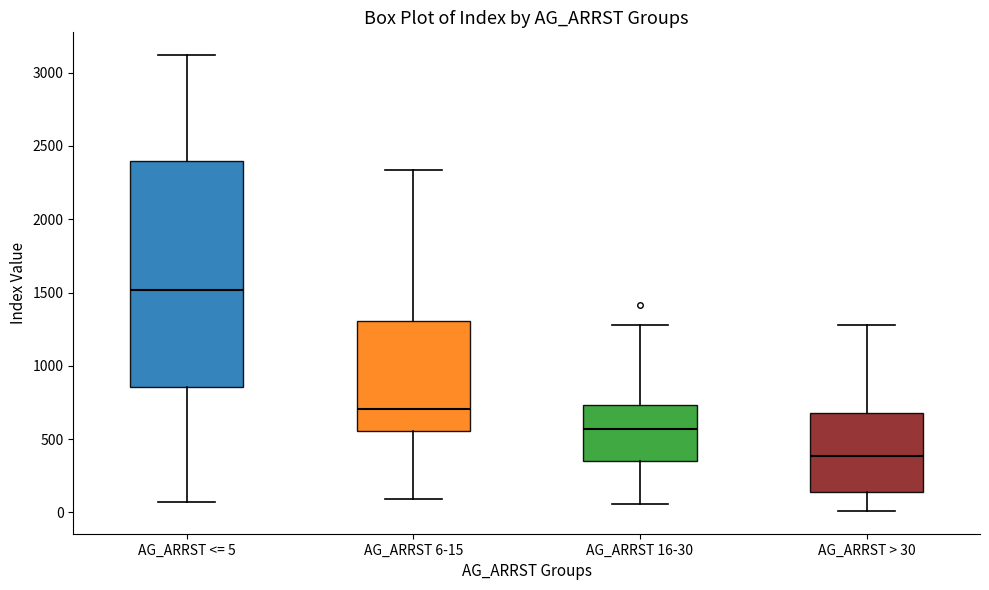

Which box's median line is the lowest?

AG_ARRST > 30